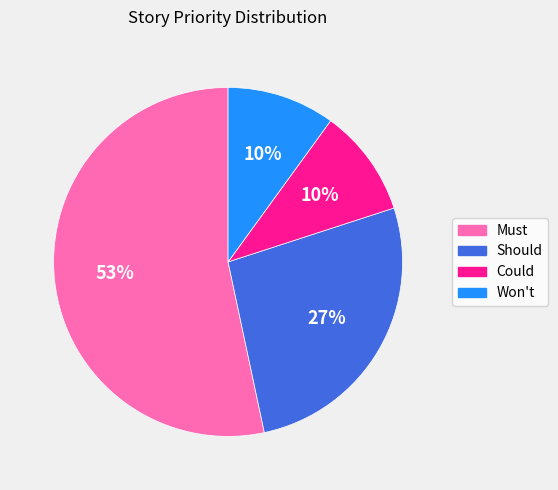

Which category has the biggest portion of the pie?

Must